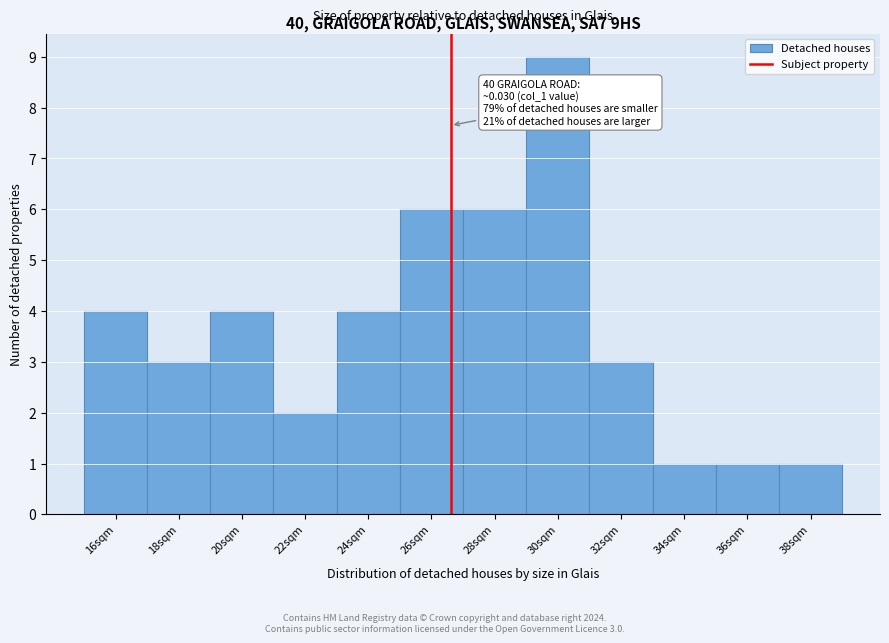

Reading left to right, what are all the values shown in this chart?

16sqm=4	18sqm=3	20sqm=4	22sqm=2	24sqm=4	26sqm=6	28sqm=6	30sqm=9	32sqm=3	34sqm=1	36sqm=1	38sqm=1